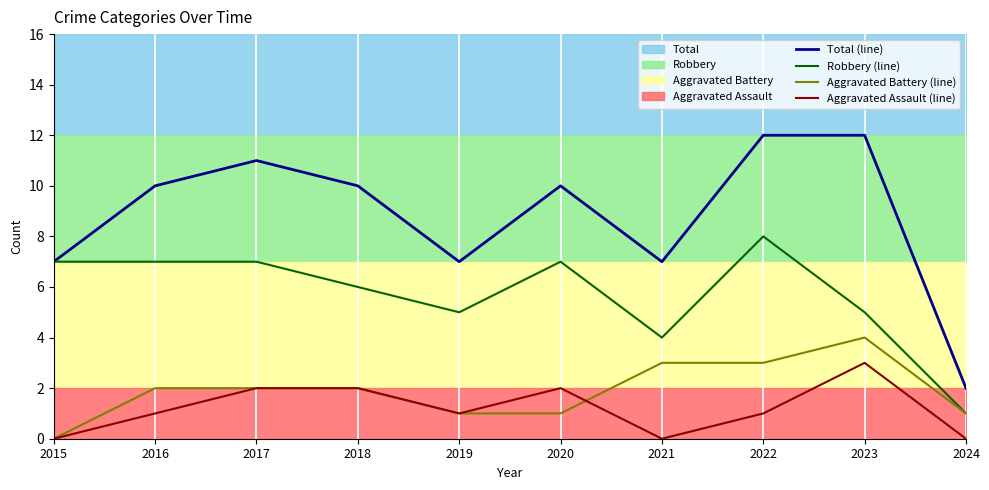

At how many categories does at least one series exceed 1?

10